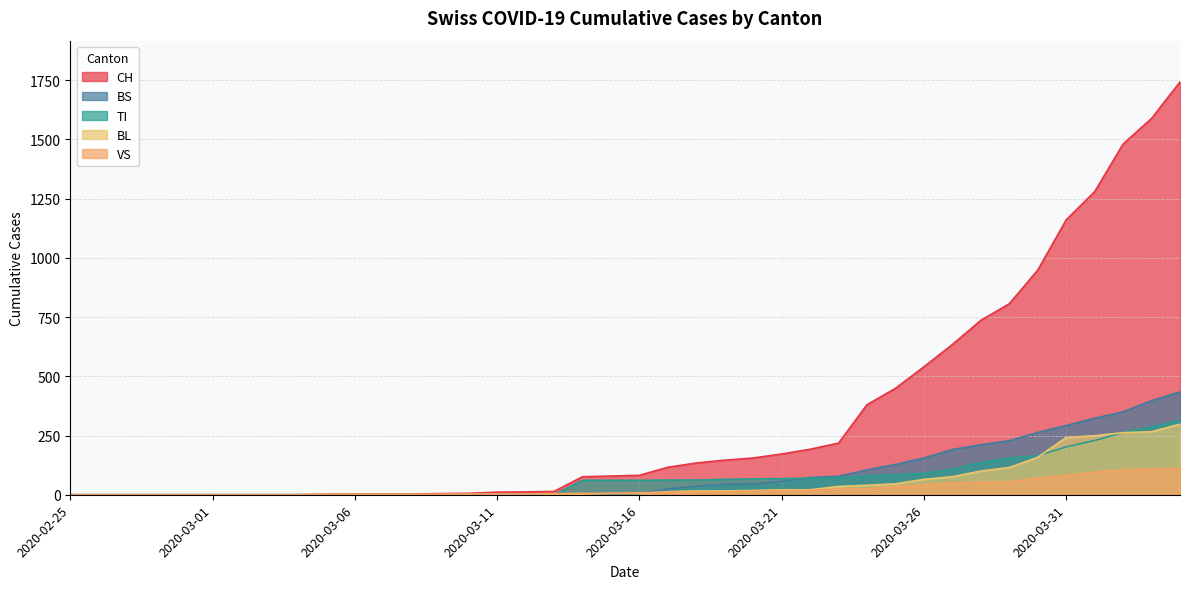

Reading left to right, list all the values displayed in this chart.

CH: 2020-02-25=0	2020-02-26=0	2020-02-27=0	2020-02-28=0	2020-02-29=0	2020-03-01=0	2020-03-02=0	2020-03-03=0	2020-03-04=0	2020-03-05=2	2020-03-06=3	2020-03-07=3	2020-03-08=3	2020-03-09=5	2020-03-10=6	2020-03-11=11	2020-03-12=12	2020-03-13=14	2020-03-14=76	2020-03-15=79	2020-03-16=82	2020-03-17=116	2020-03-18=134	2020-03-19=146	2020-03-20=155	2020-03-21=172	2020-03-22=192	2020-03-23=218	2020-03-24=380	2020-03-25=449	2020-03-26=540	2020-03-27=634	2020-03-28=736	2020-03-29=806	2020-03-30=948	2020-03-31=1160	2020-04-01=1279	2020-04-02=1480	2020-04-03=1588	2020-04-04=1742
VS: 2020-02-25=0	2020-02-26=0	2020-02-27=0	2020-02-28=0	2020-02-29=0	2020-03-01=0	2020-03-02=0	2020-03-03=0	2020-03-04=0	2020-03-05=2	2020-03-06=2	2020-03-07=2	2020-03-08=2	2020-03-09=2	2020-03-10=2	2020-03-11=3	2020-03-12=3	2020-03-13=5	2020-03-14=6	2020-03-15=6	2020-03-16=8	2020-03-17=11	2020-03-18=11	2020-03-19=12	2020-03-20=15	2020-03-21=17	2020-03-22=19	2020-03-23=24	2020-03-24=25	2020-03-25=35	2020-03-26=41	2020-03-27=50	2020-03-28=53	2020-03-29=54	2020-03-30=71	2020-03-31=81	2020-04-01=96	2020-04-02=104	2020-04-03=109	2020-04-04=112
TI: 2020-02-25=0	2020-02-26=0	2020-02-27=0	2020-02-28=0	2020-02-29=0	2020-03-01=0	2020-03-02=0	2020-03-03=0	2020-03-04=0	2020-03-05=0	2020-03-06=0	2020-03-07=0	2020-03-08=0	2020-03-09=0	2020-03-10=0	2020-03-11=0	2020-03-12=0	2020-03-13=0	2020-03-14=61	2020-03-15=61	2020-03-16=61	2020-03-17=62	2020-03-18=62	2020-03-19=65	2020-03-20=67	2020-03-21=68	2020-03-22=70	2020-03-23=71	2020-03-24=80	2020-03-25=85	2020-03-26=91	2020-03-27=107	2020-03-28=136	2020-03-29=155	2020-03-30=165	2020-03-31=202	2020-04-01=229	2020-04-02=263	2020-04-03=287	2020-04-04=314
BL: 2020-02-25=0	2020-02-26=0	2020-02-27=0	2020-02-28=0	2020-02-29=0	2020-03-01=0	2020-03-02=0	2020-03-03=0	2020-03-04=0	2020-03-05=0	2020-03-06=0	2020-03-07=0	2020-03-08=0	2020-03-09=1	2020-03-10=2	2020-03-11=2	2020-03-12=2	2020-03-13=2	2020-03-14=2	2020-03-15=5	2020-03-16=5	2020-03-17=13	2020-03-18=16	2020-03-19=16	2020-03-20=18	2020-03-21=21	2020-03-22=21	2020-03-23=35	2020-03-24=40	2020-03-25=46	2020-03-26=65	2020-03-27=76	2020-03-28=100	2020-03-29=115	2020-03-30=158	2020-03-31=242	2020-04-01=249	2020-04-02=262	2020-04-03=266	2020-04-04=298
BS: 2020-02-25=0	2020-02-26=0	2020-02-27=0	2020-02-28=0	2020-02-29=0	2020-03-01=0	2020-03-02=0	2020-03-03=0	2020-03-04=0	2020-03-05=0	2020-03-06=0	2020-03-07=0	2020-03-08=0	2020-03-09=0	2020-03-10=0	2020-03-11=4	2020-03-12=4	2020-03-13=4	2020-03-14=4	2020-03-15=0	2020-03-16=4	2020-03-17=25	2020-03-18=36	2020-03-19=44	2020-03-20=46	2020-03-21=57	2020-03-22=73	2020-03-23=78	2020-03-24=105	2020-03-25=128	2020-03-26=155	2020-03-27=191	2020-03-28=211	2020-03-29=228	2020-03-30=263	2020-03-31=292	2020-04-01=323	2020-04-02=350	2020-04-03=397	2020-04-04=434